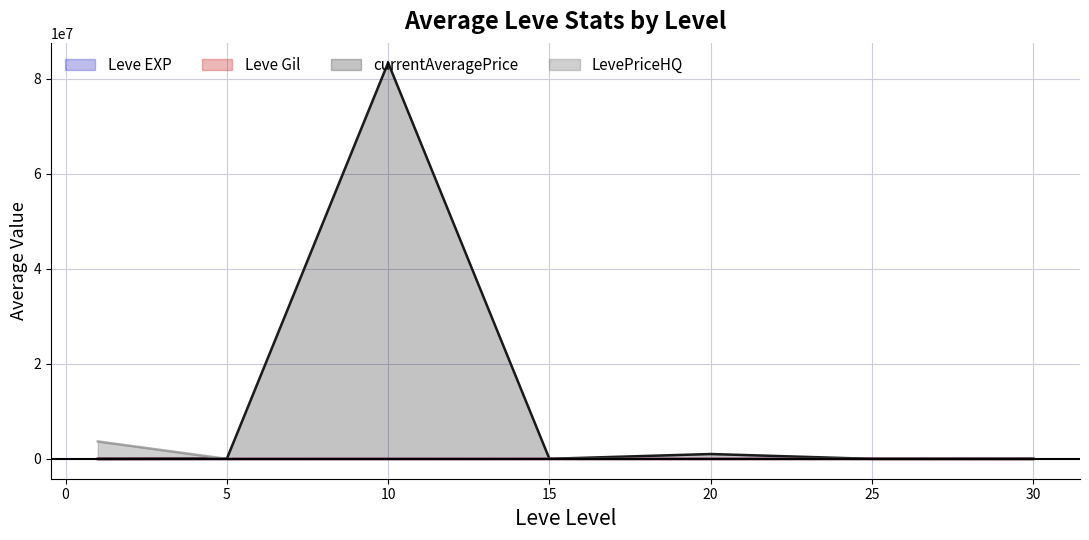

What is the difference between the second highest and second lowest values in the LevePriceHQ series?

18697.7